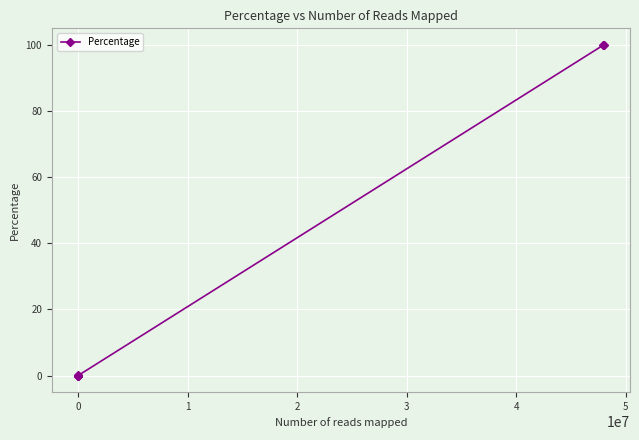

True or false: the data has more than 0 interior local peaks.

False